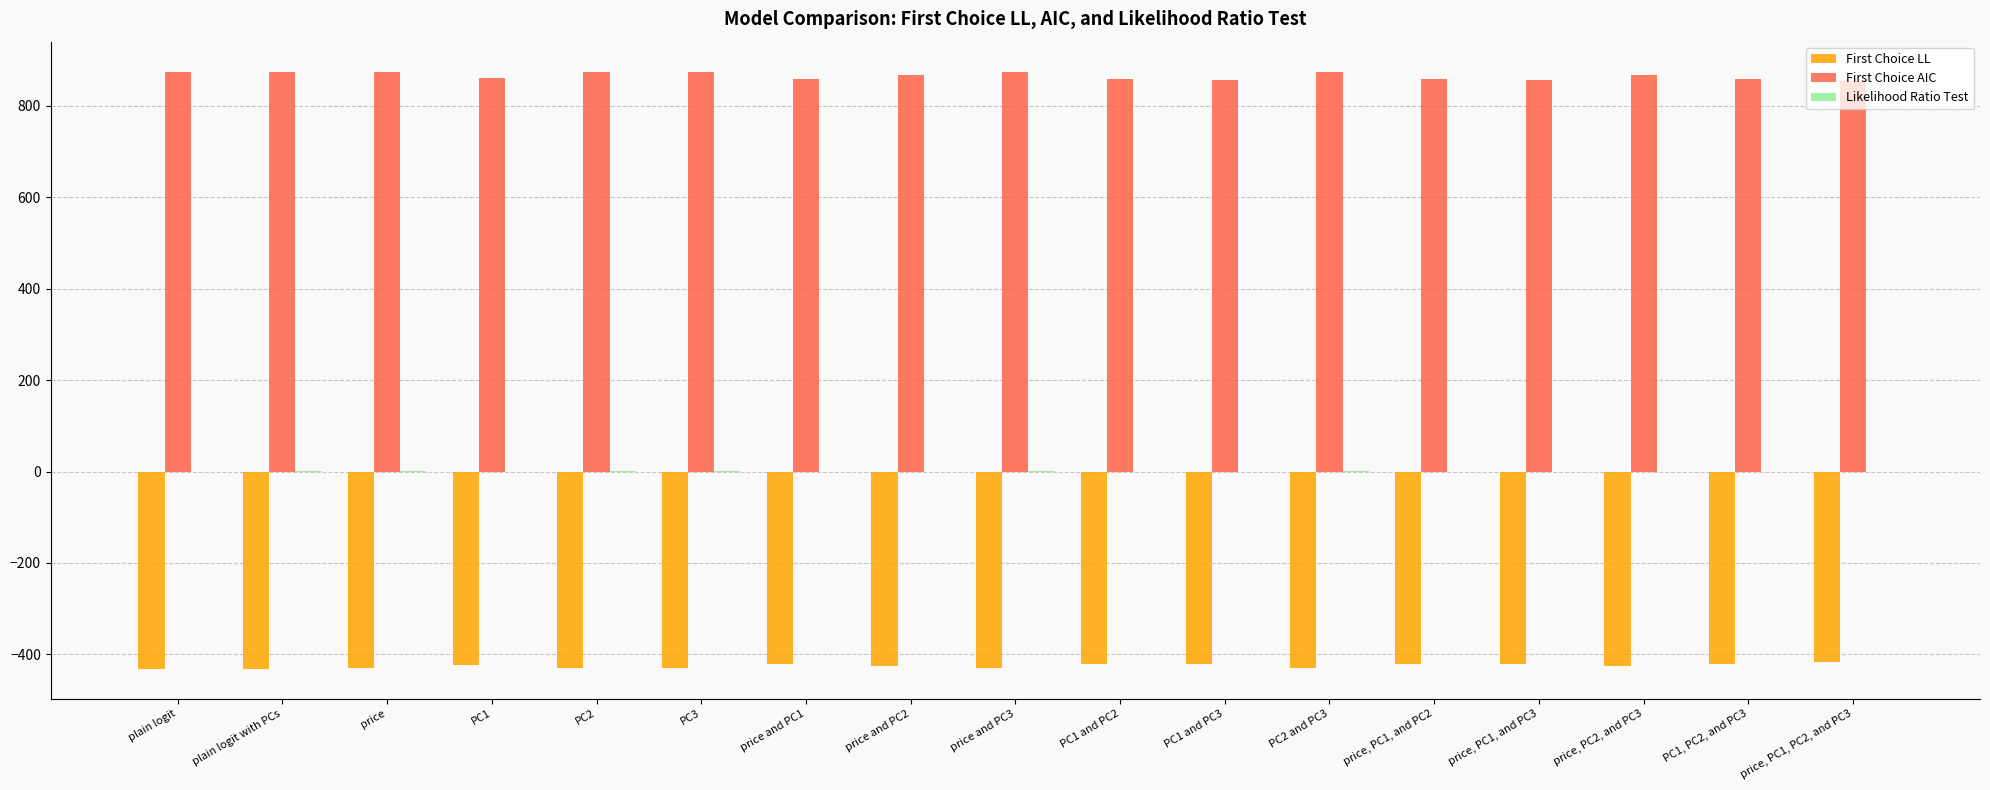

What is the maximum value for First Choice AIC?

874.6